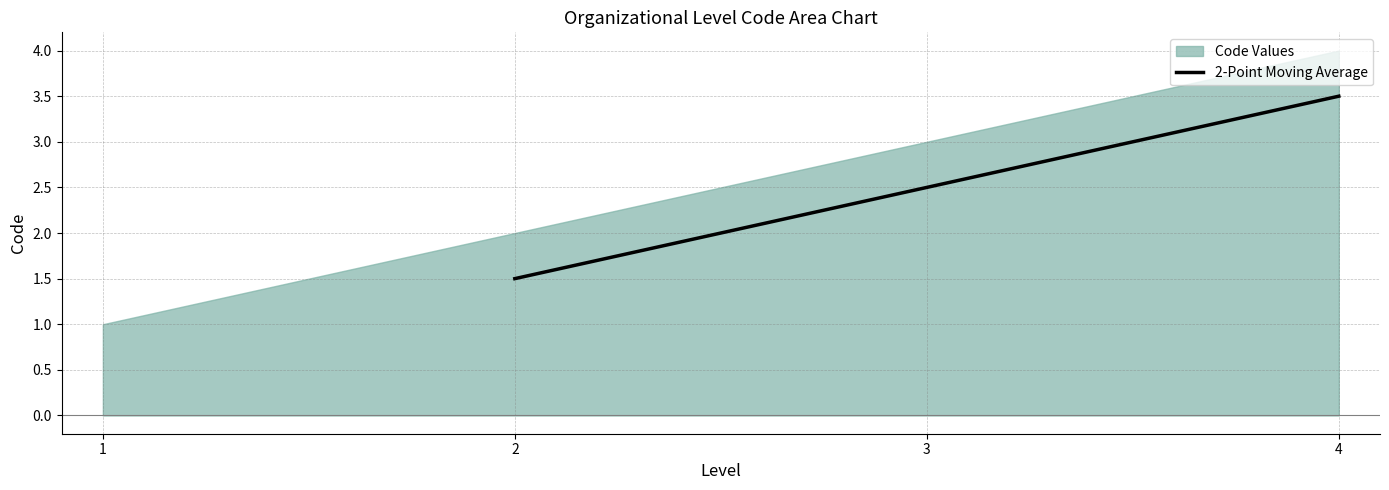

How many lines are shown in the chart?

1